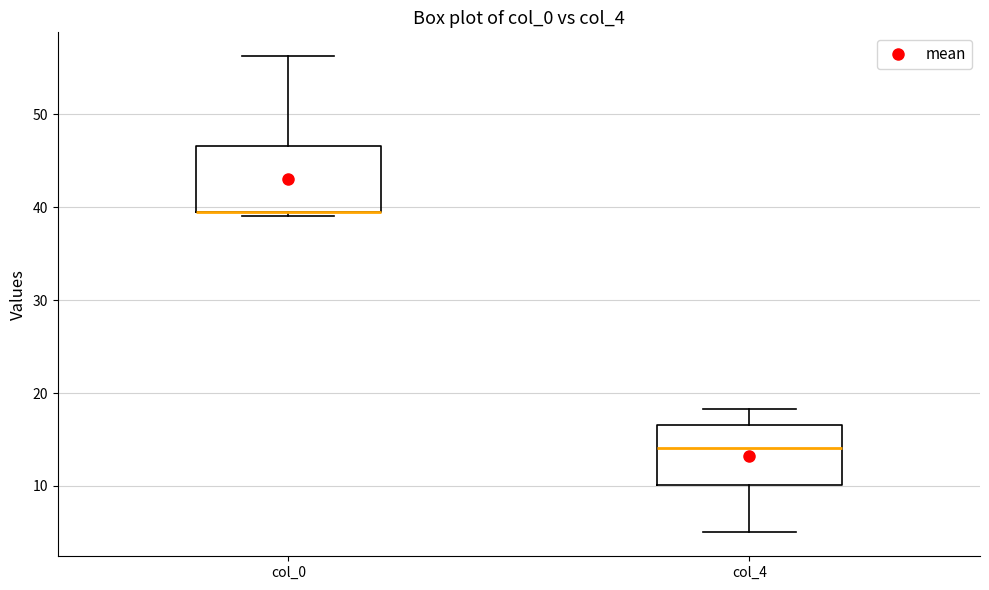

Where is the lower edge of the box for col_0 on the y-axis? The values are not printed on the chart, so give them approximately, as read against the axis.

39